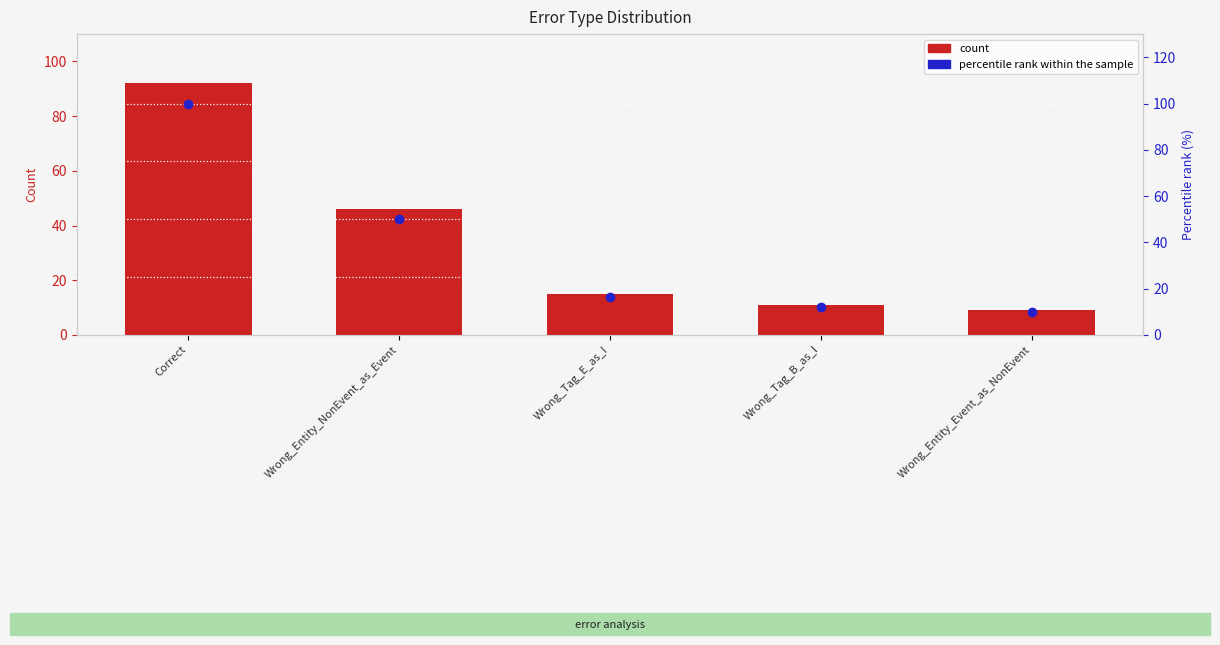

What are all the series names shown in the legend?

count, percentile rank within the sample